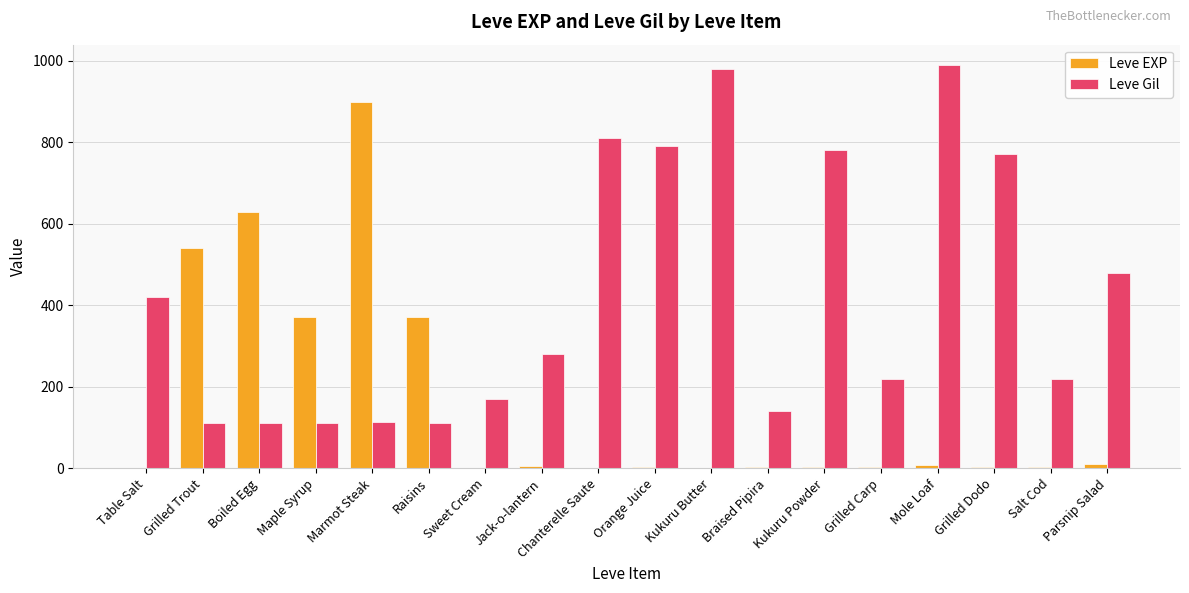

Which series changed the most between Table Salt and Marmot Steak?

Leve EXP